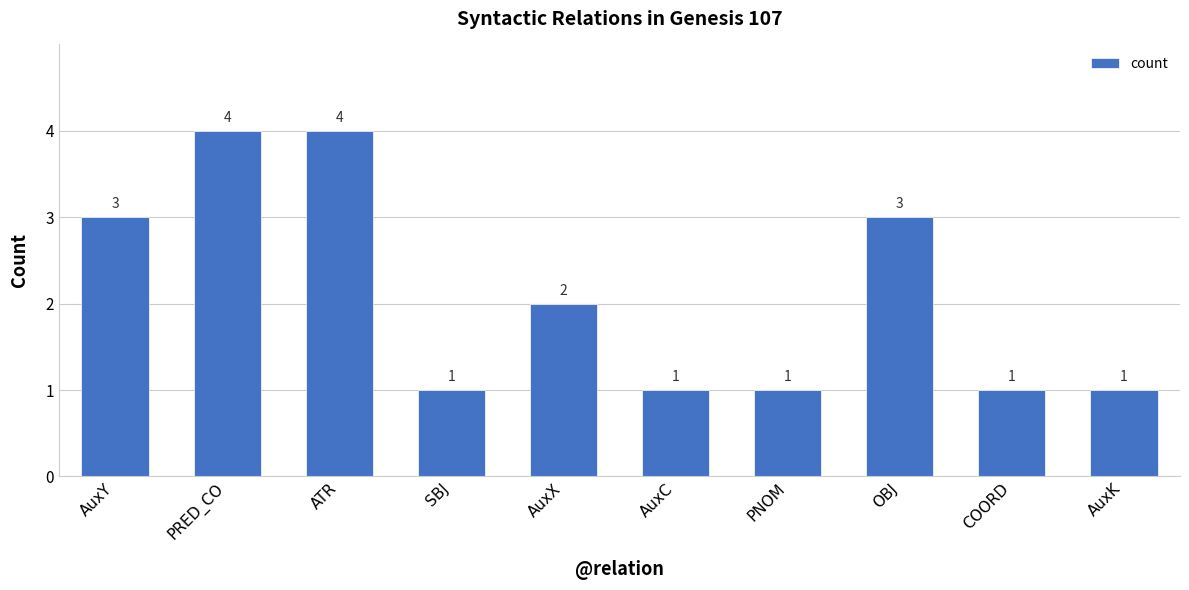

What is the maximum value shown in the chart?

4